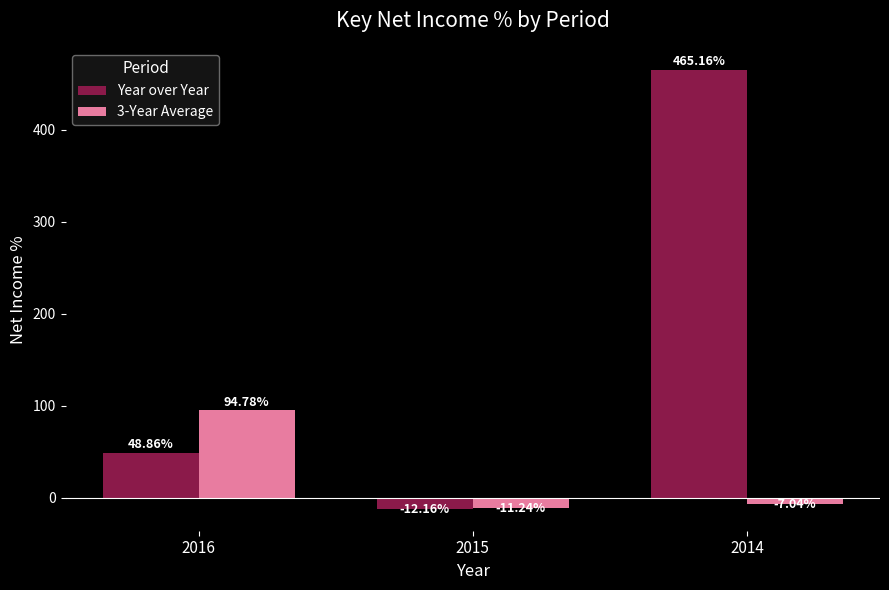

What is the difference between the Year over Year values at 2016 and 2014?

416.3